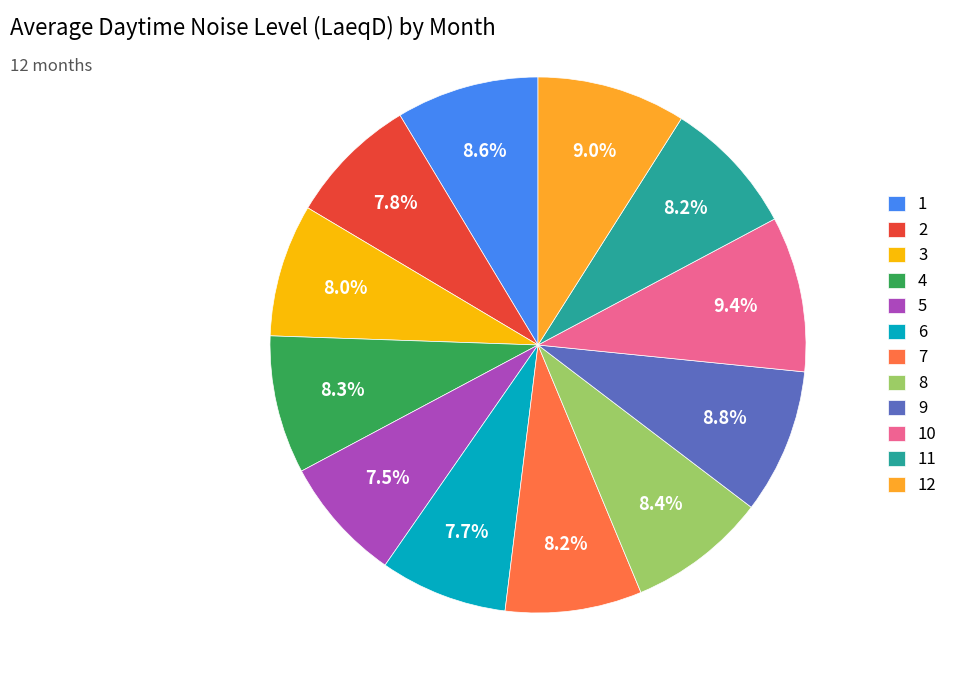

Which has a higher value, 10 or 8?

10